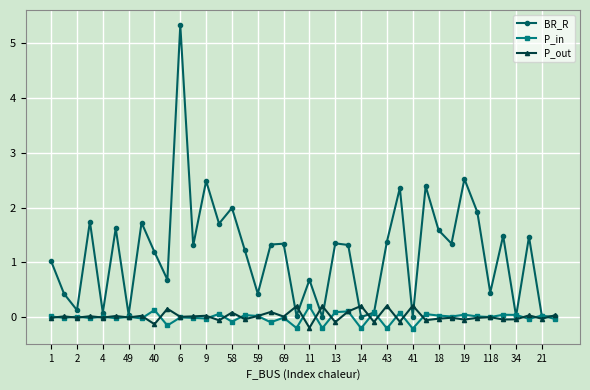

How many series are shown in this chart?

3